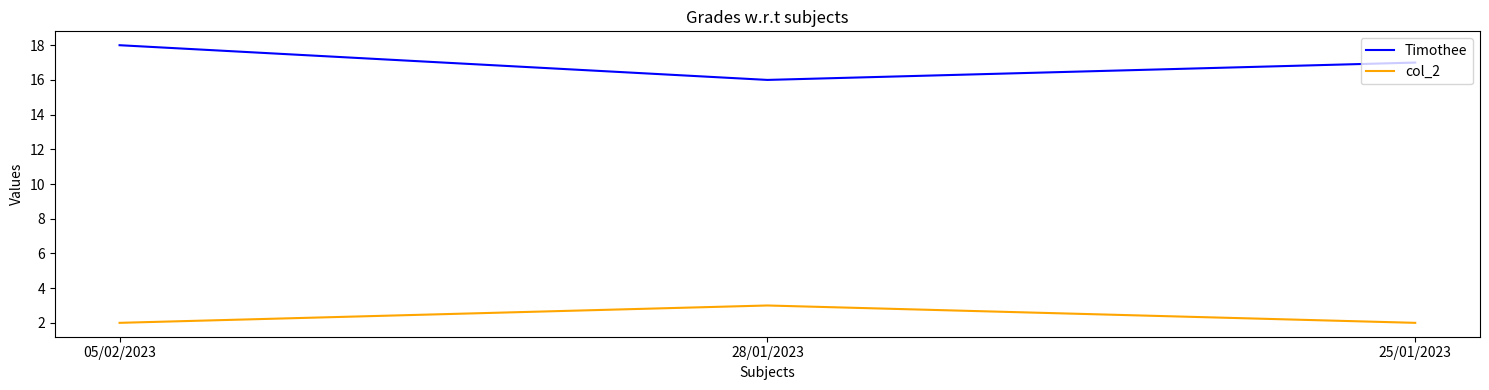

What is the sum of all col_2 values?

7